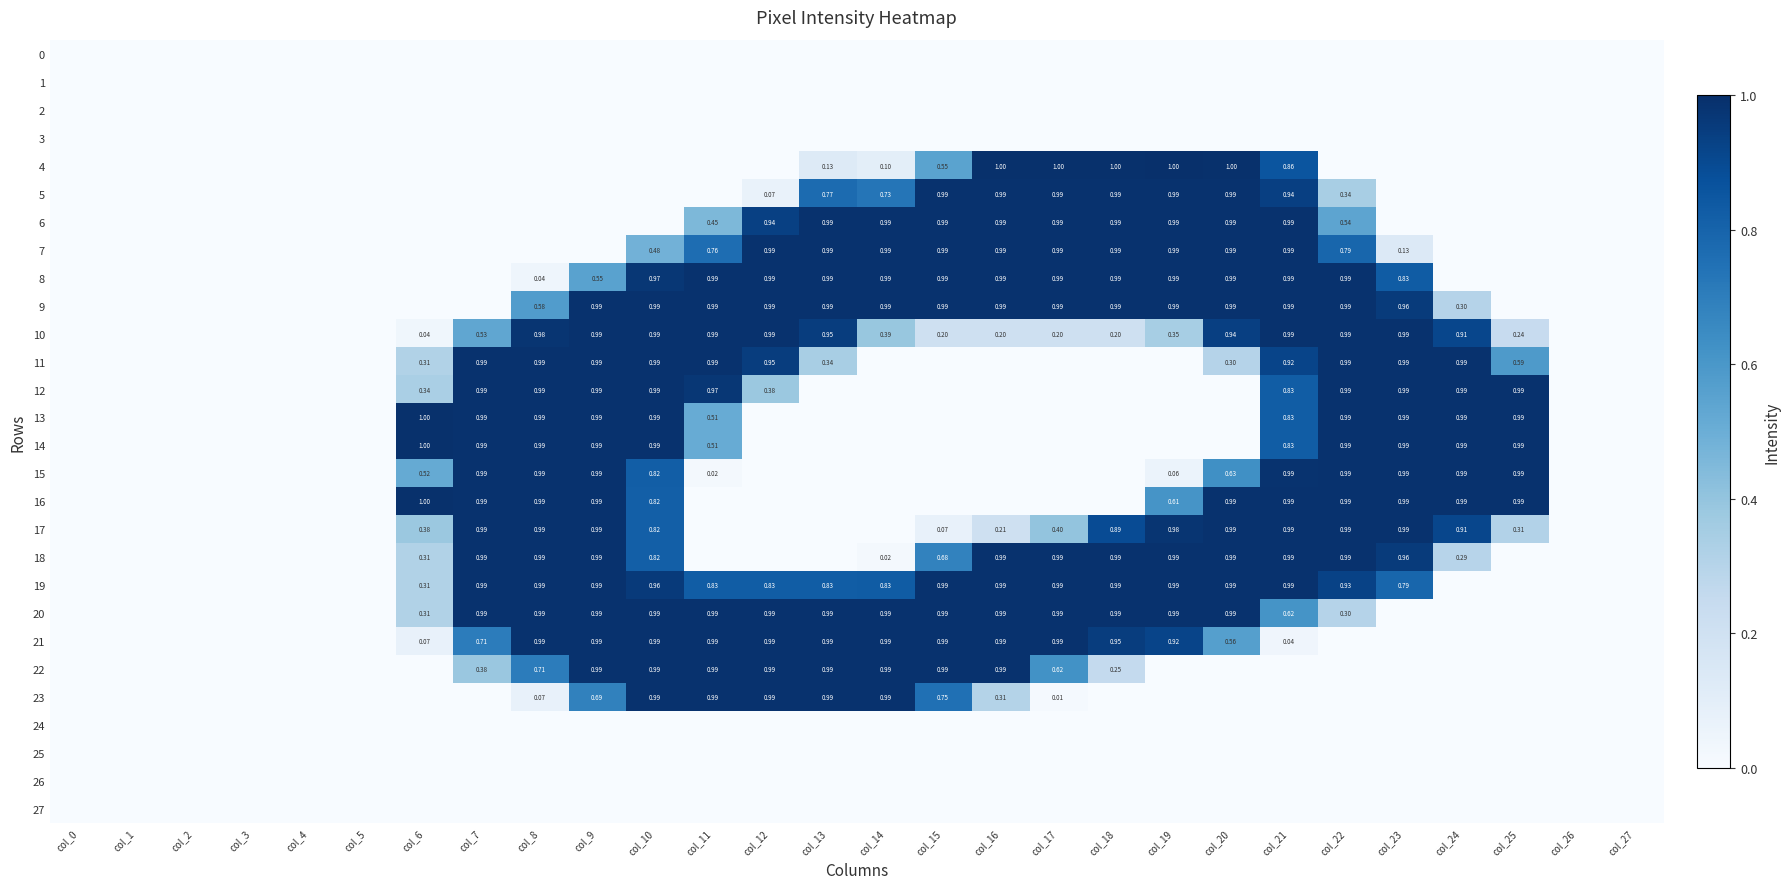

Rank the series at col_7 from highest to lowest value.

11, 12, 13, 14, 15, 16, 17, 18, 19, 20, 21, 10, 22, 0, 1, 2, 3, 4, 5, 6, 7, 8, 9, 23, 24, 25, 26, 27